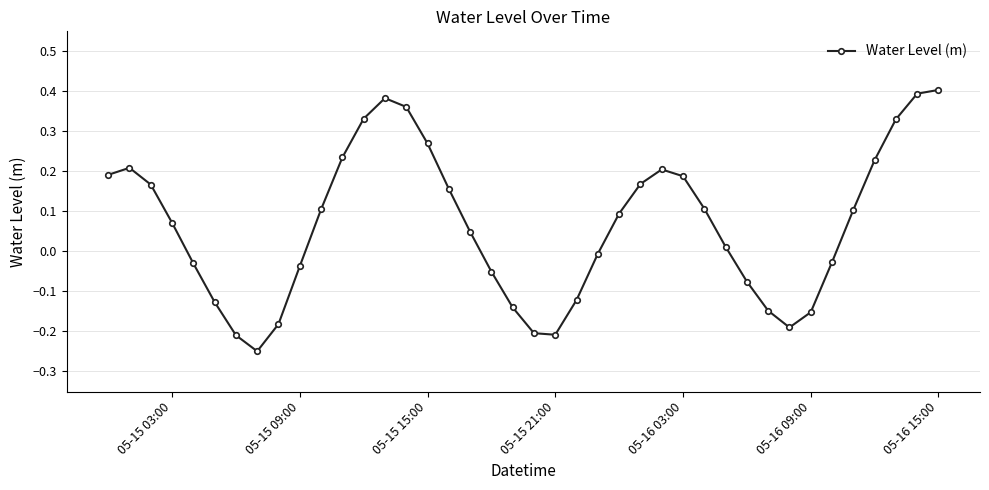

What is the difference between the second highest and second lowest values?

0.6